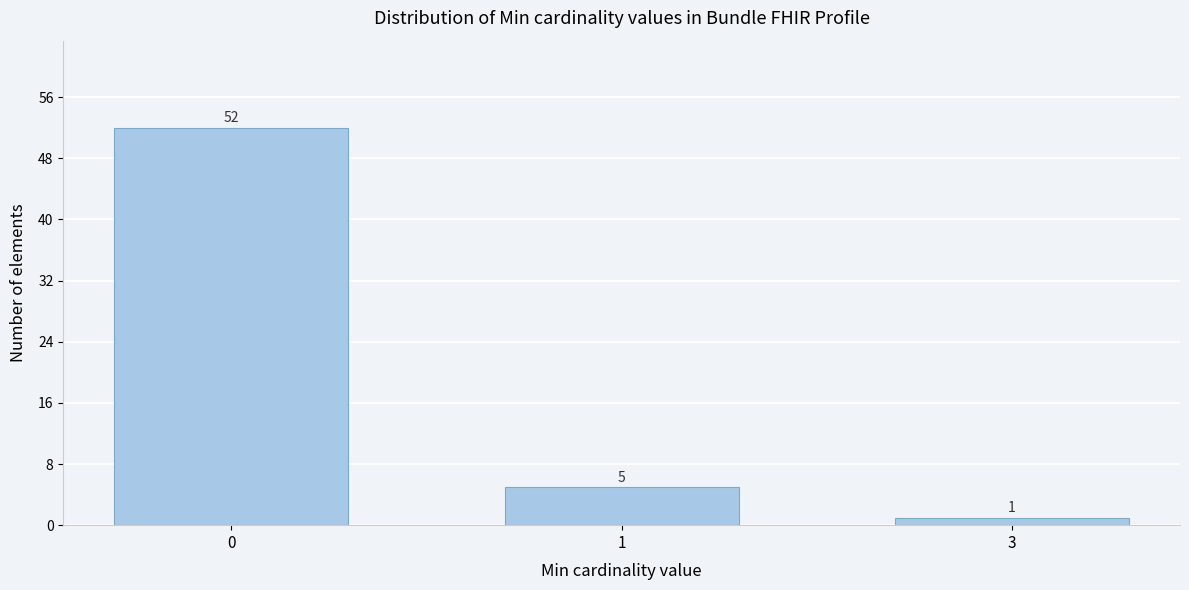

Reading left to right, list all the values displayed in this chart.

0=52	1=5	3=1